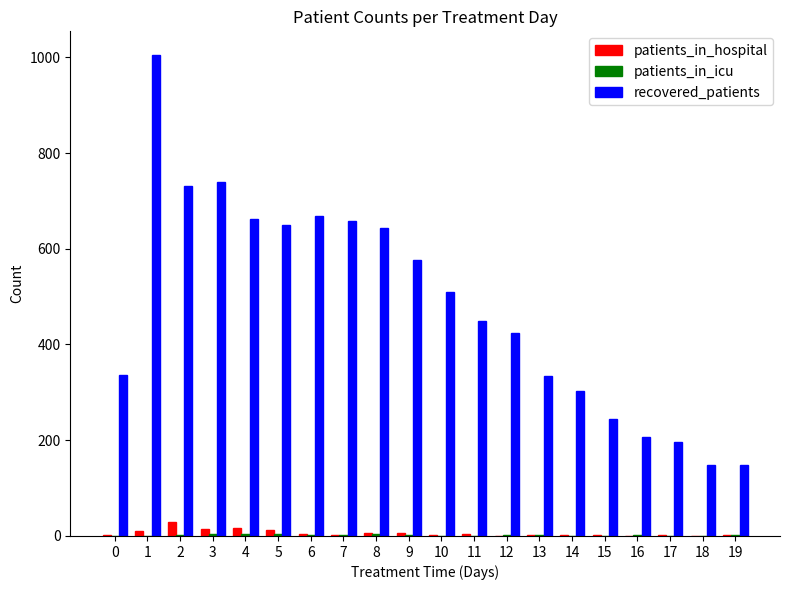

Which series has the largest total across all categories?

recovered_patients